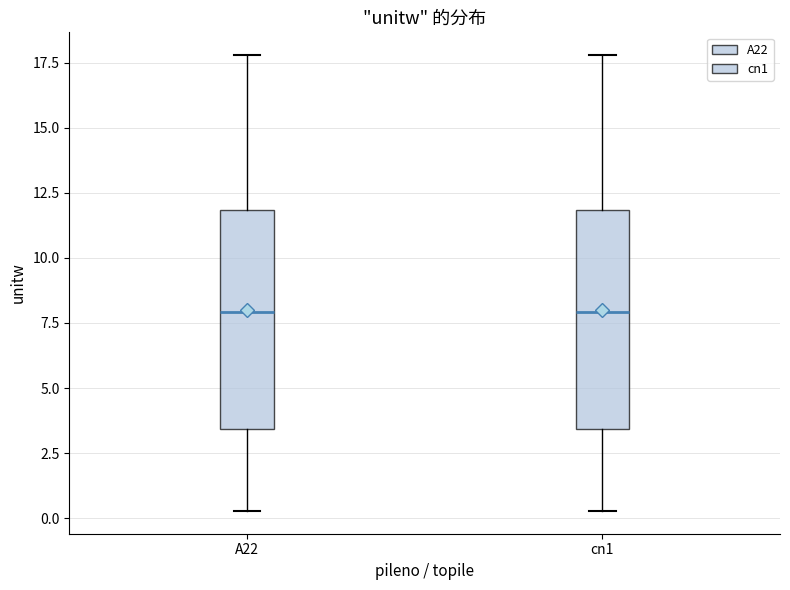

Reading left to right, read every box against the y-axis: the position of its median line, the range the box covers, and the ends of its whiskers. The values are not printed on the chart, so give them approximately, as read against the axis.

A22: median 8.0, box 3.5 to 12.0, whiskers 0.5 to 18.0
cn1: median 8.0, box 3.5 to 12.0, whiskers 0.5 to 18.0